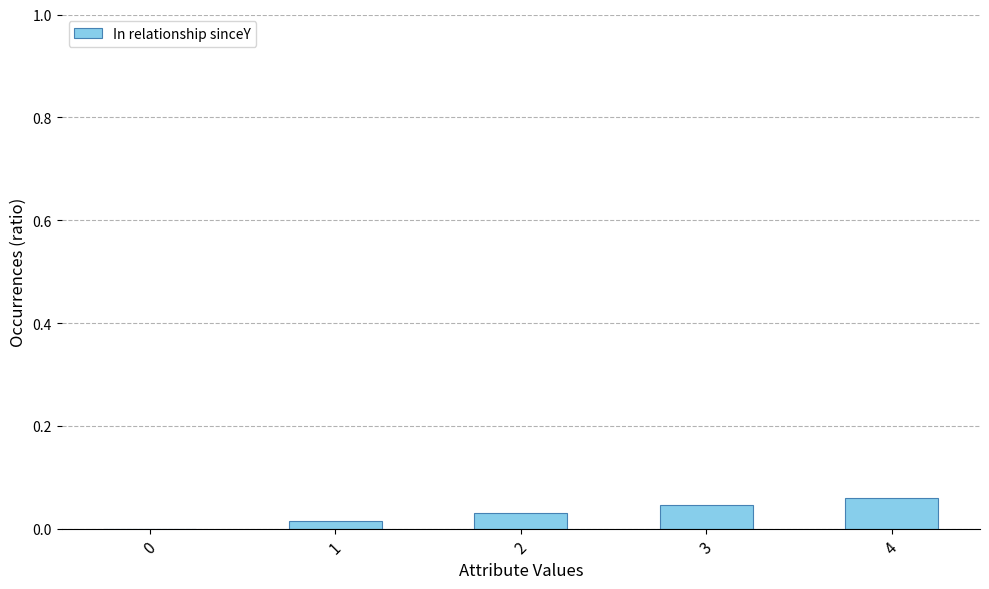

The value at 1 is 0.0. True or false?

True